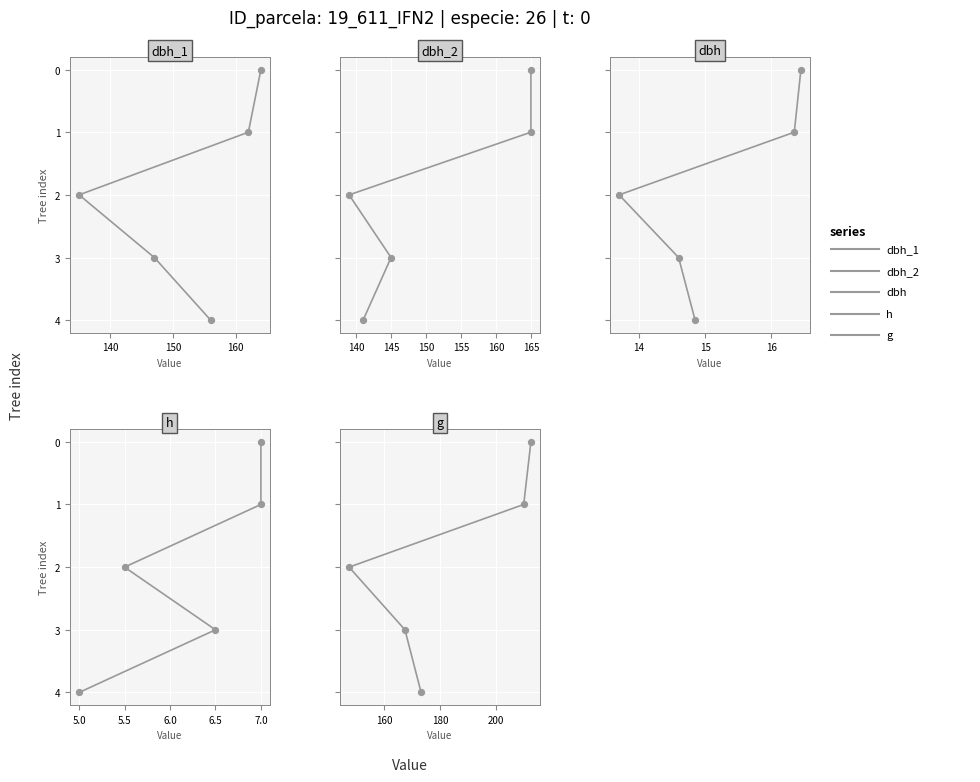

Is the value of h at 160 greater than the value of g at 160?

No